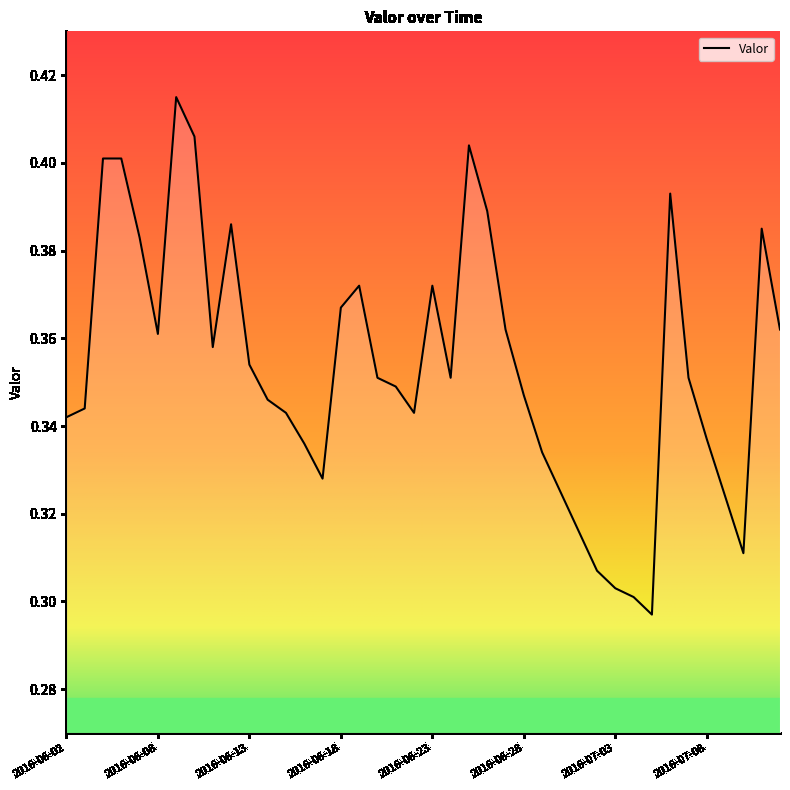

Rank the categories by value from lowest to highest.

2016-07-05, 2016-07-04, 2016-07-03, 2016-07-02, 2016-07-10, 2016-07-01, 2016-07-09, 2016-06-30, 2016-06-17, 2016-06-29, 2016-06-16, 2016-07-08, 2016-06-02, 2016-06-15, 2016-06-22, 2016-06-03, 2016-06-14, 2016-06-28, 2016-06-21, 2016-06-20, 2016-06-24, 2016-07-07, 2016-06-13, 2016-06-11, 2016-06-08, 2016-06-27, 2016-07-12, 2016-06-18, 2016-06-19, 2016-06-23, 2016-06-07, 2016-07-11, 2016-06-12, 2016-06-26, 2016-07-06, 2016-06-05, 2016-06-06, 2016-06-25, 2016-06-10, 2016-06-09